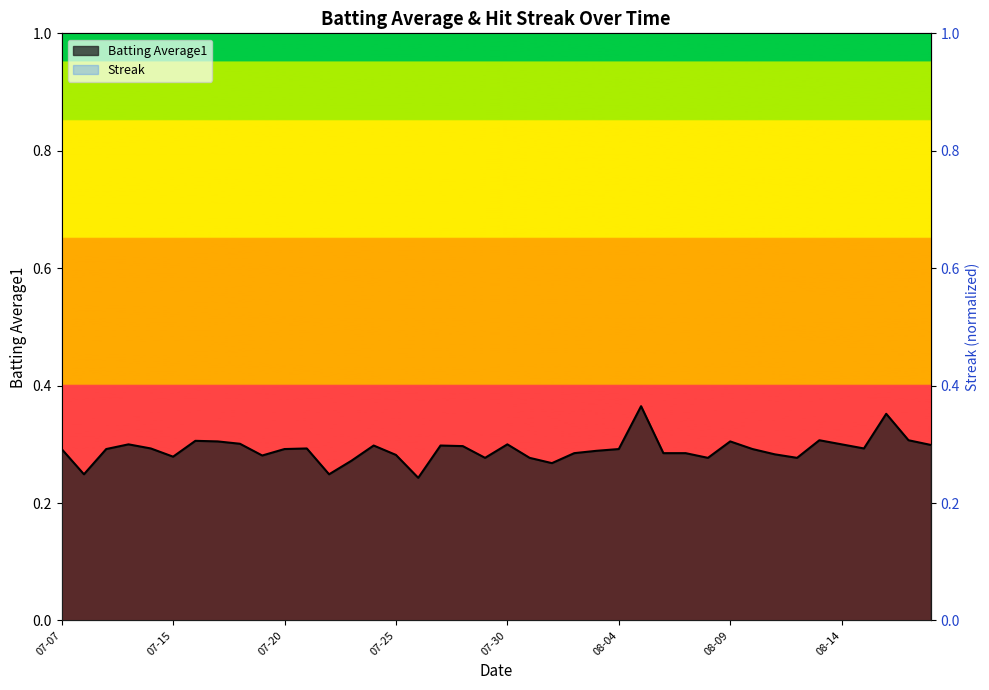

What is the sum of all Streak values?

16.1